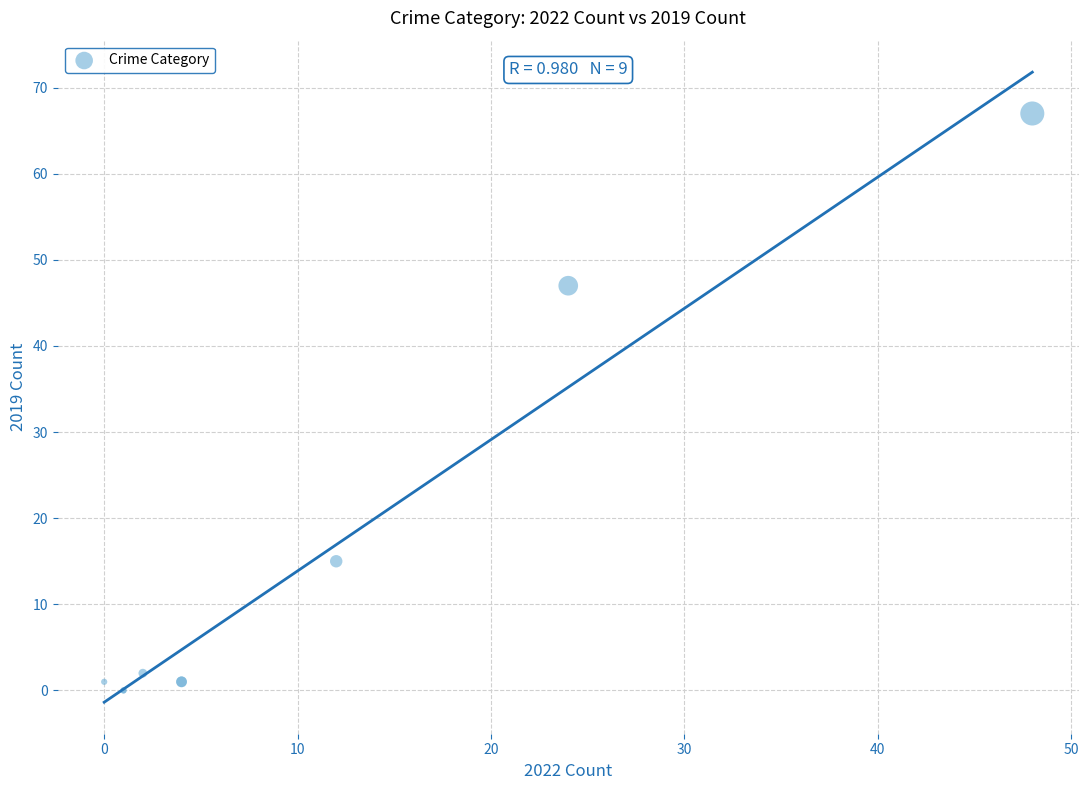

What Y value in the scatter plot is closest to 33?

47